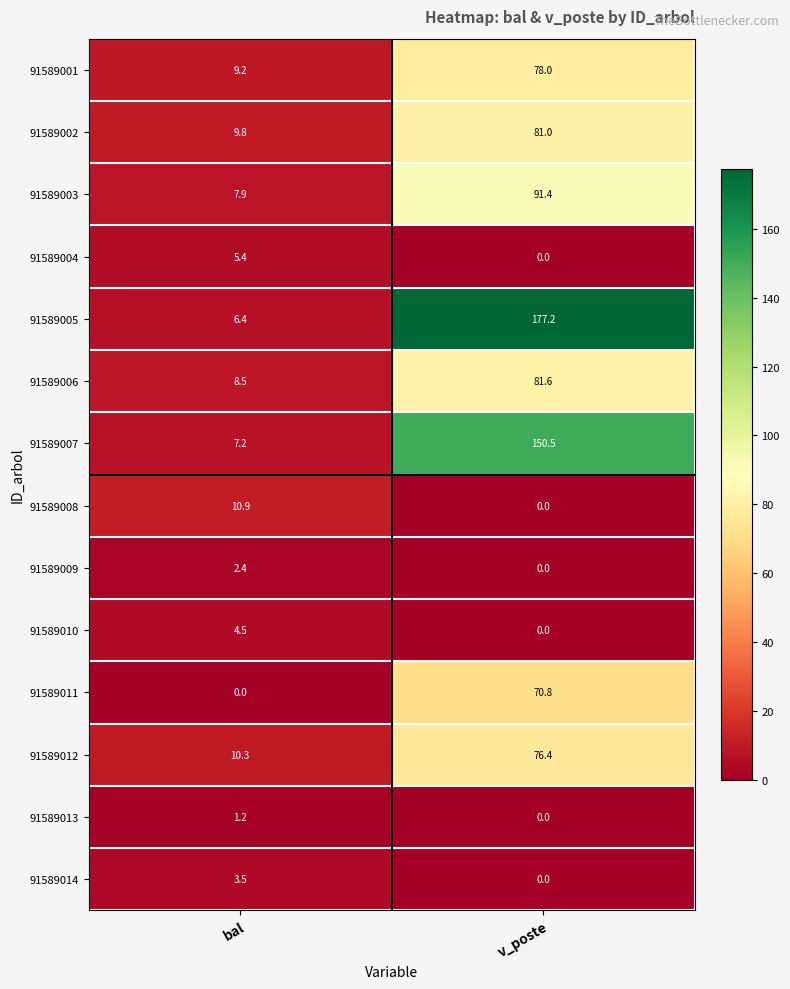

Which series has the largest range (max minus min)?

91589005